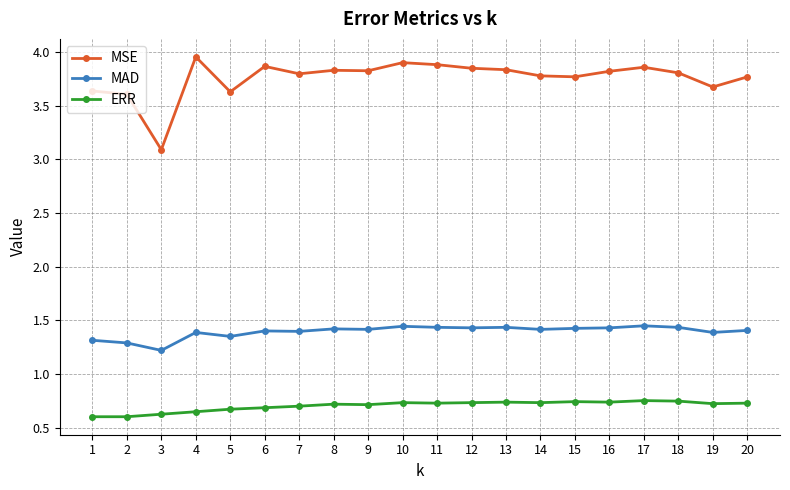

True or false: MAD has more than 1 points higher than both neighbors.

True